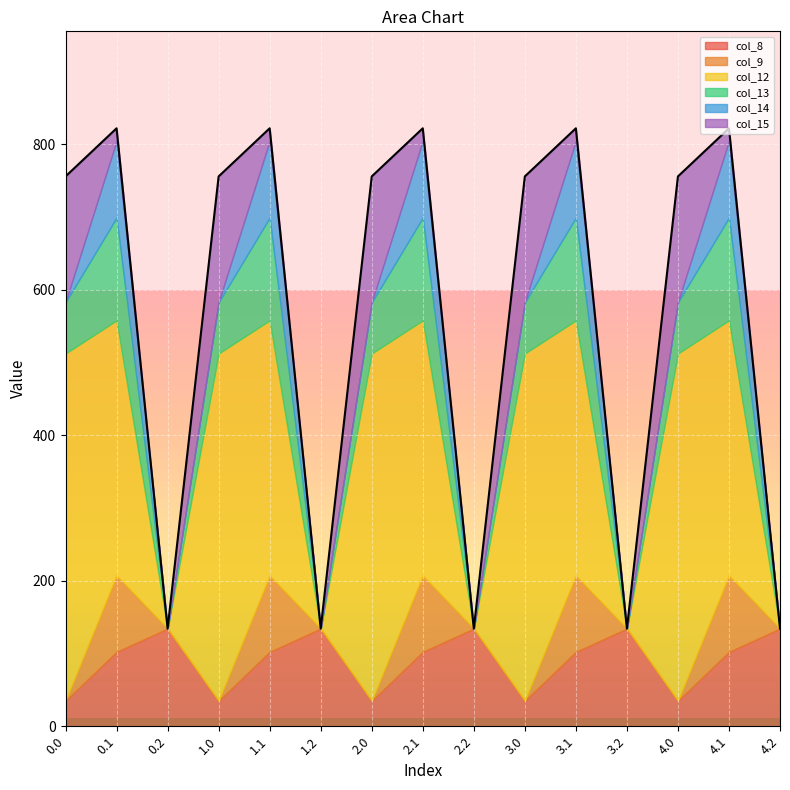

At which category does col_13 reach its first local valley?

0.2